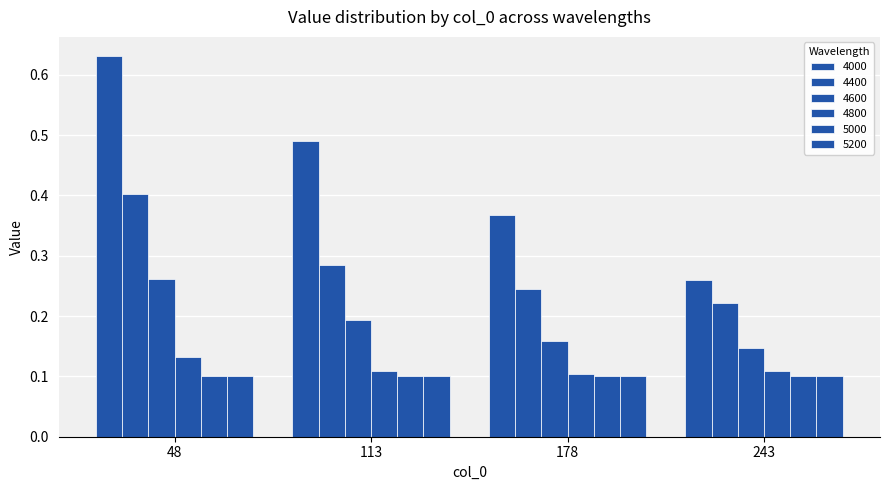

How many groups of bars are there?

4